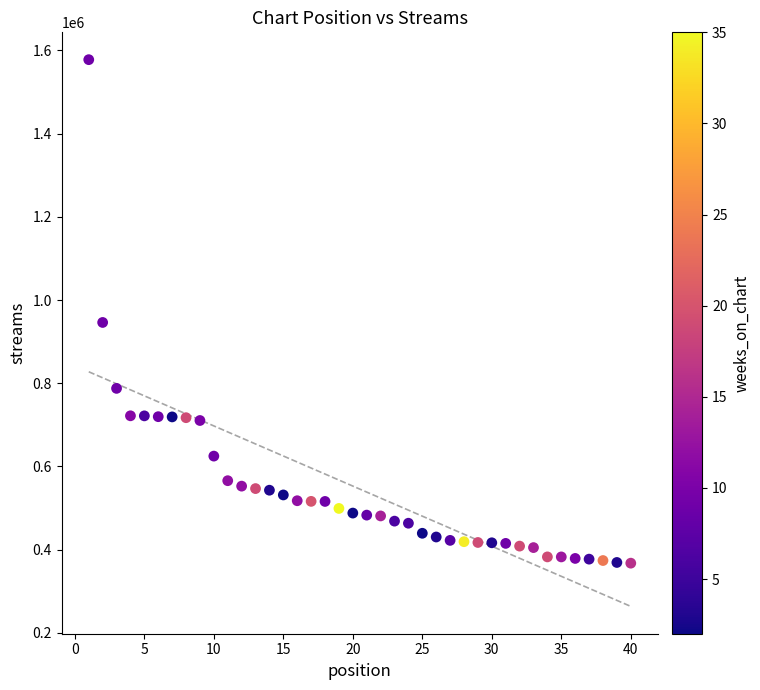

What is the range of Y values (max minus min)?

1210283